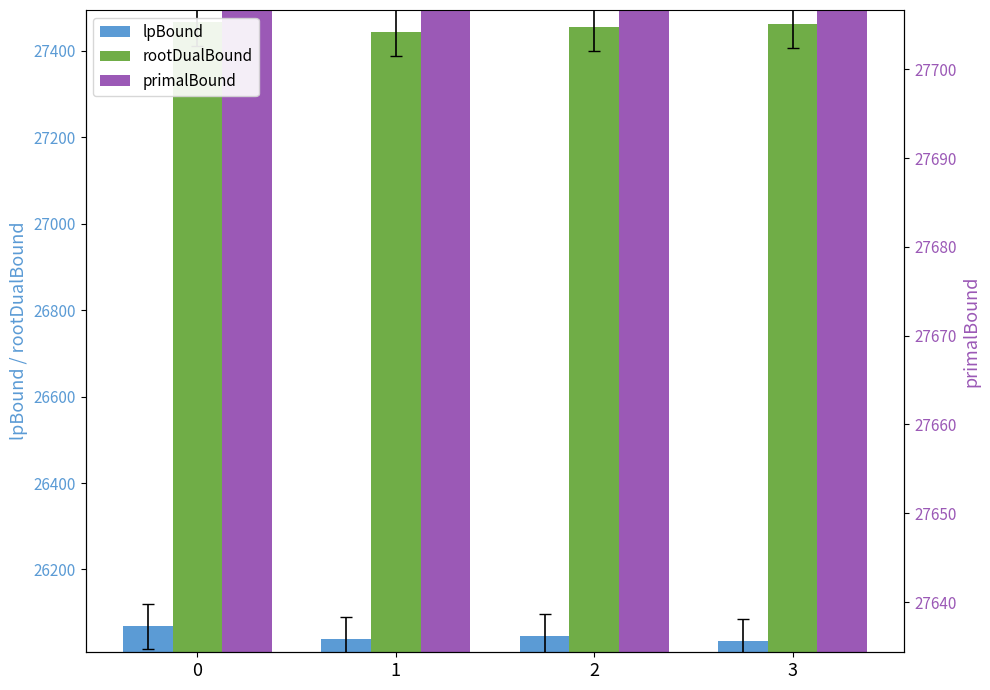

The lpBound series shows 26038.2 at 1. True or false?

True